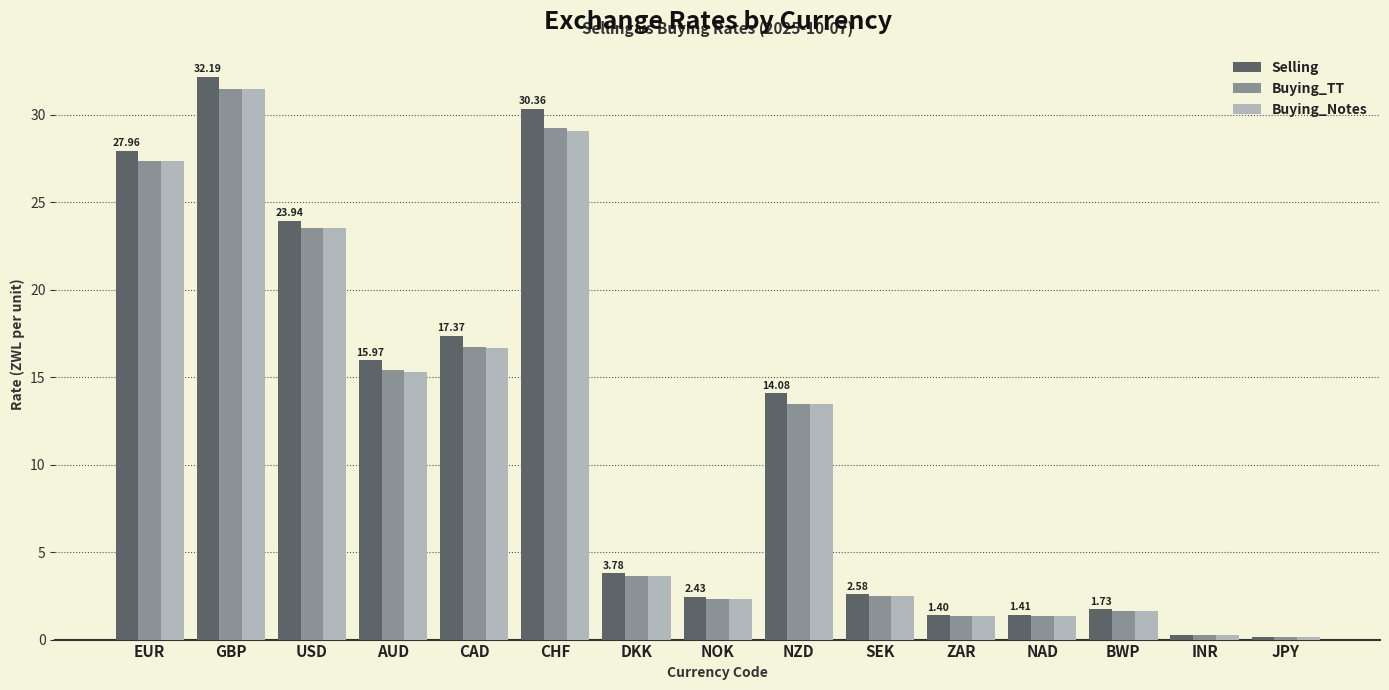

At which label does Buying_TT first exceed 3?

EUR